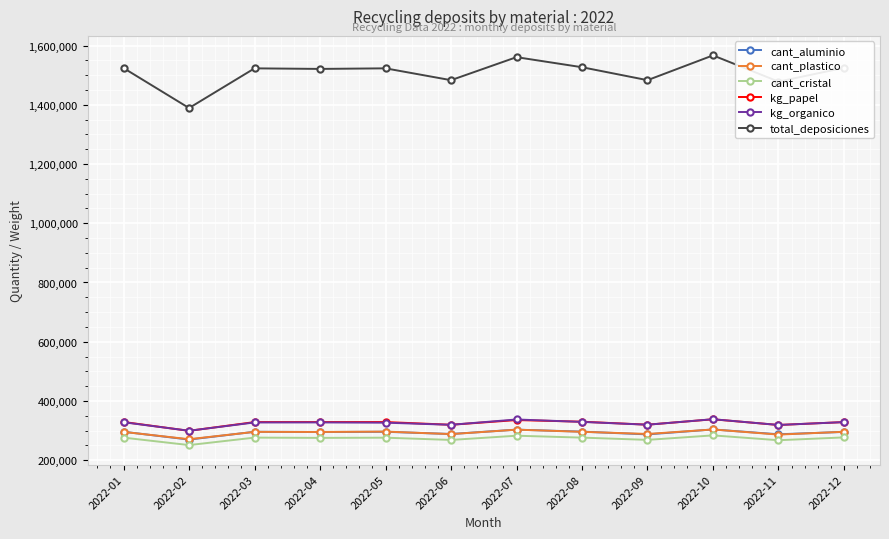

The total_deposiciones series shows 2369597.4 at 2022-03. True or false?

False